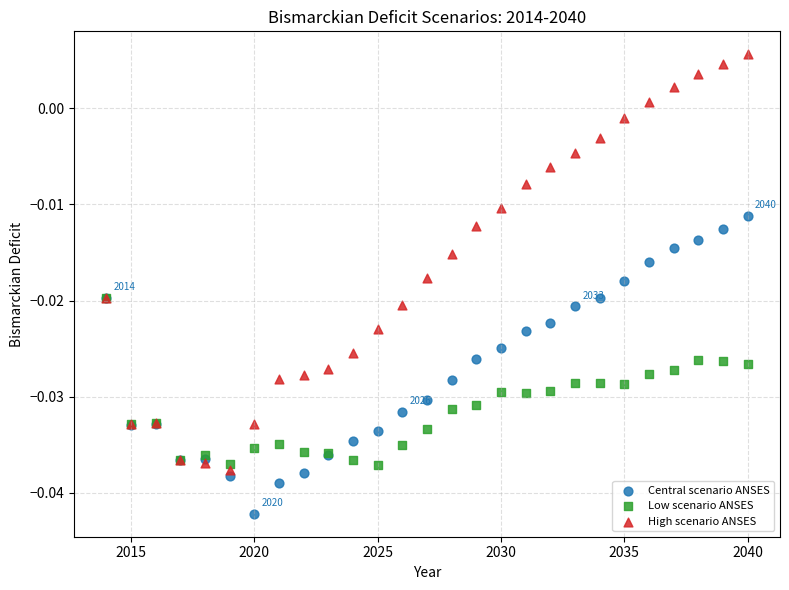

What are all the series names shown in the legend?

Central scenario ANSES, Low scenario ANSES, High scenario ANSES